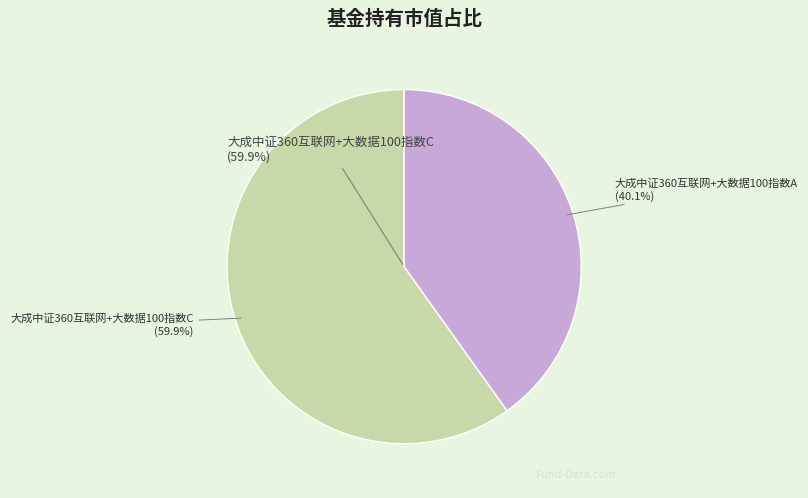

How many segments does this pie chart have?

2